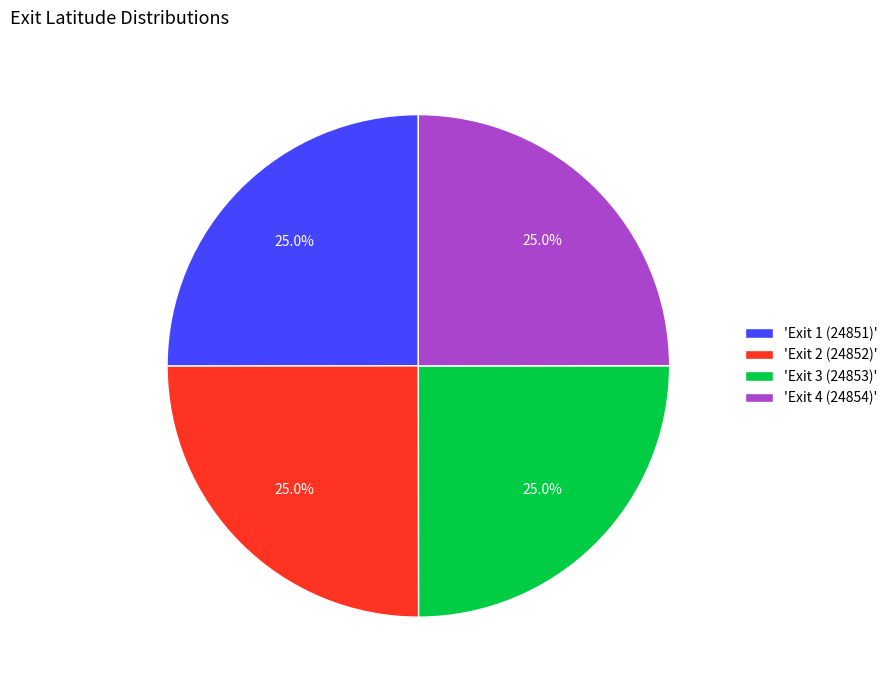

Is there any slice that represents more than half of the pie?

No